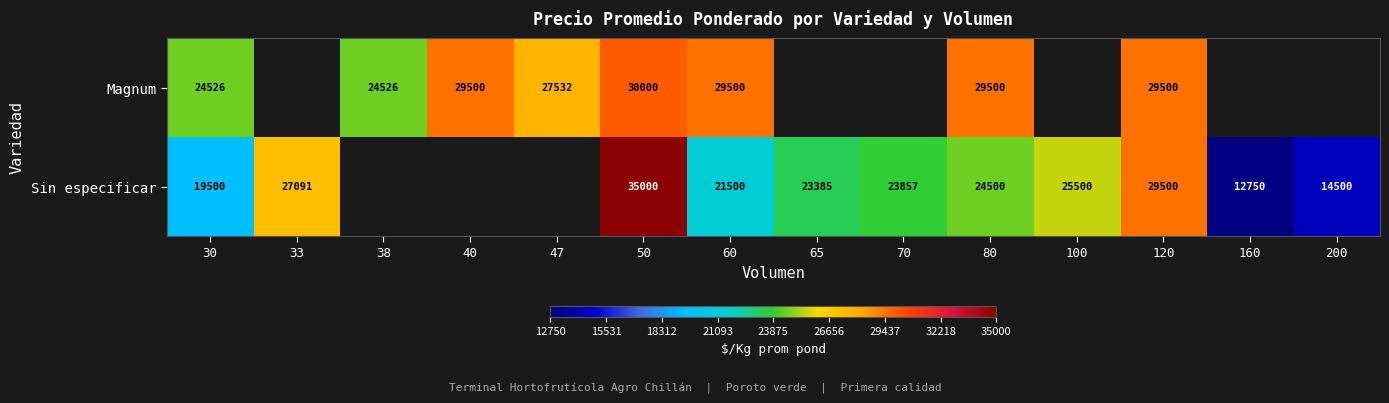

Count the number of data series in this chart.

2